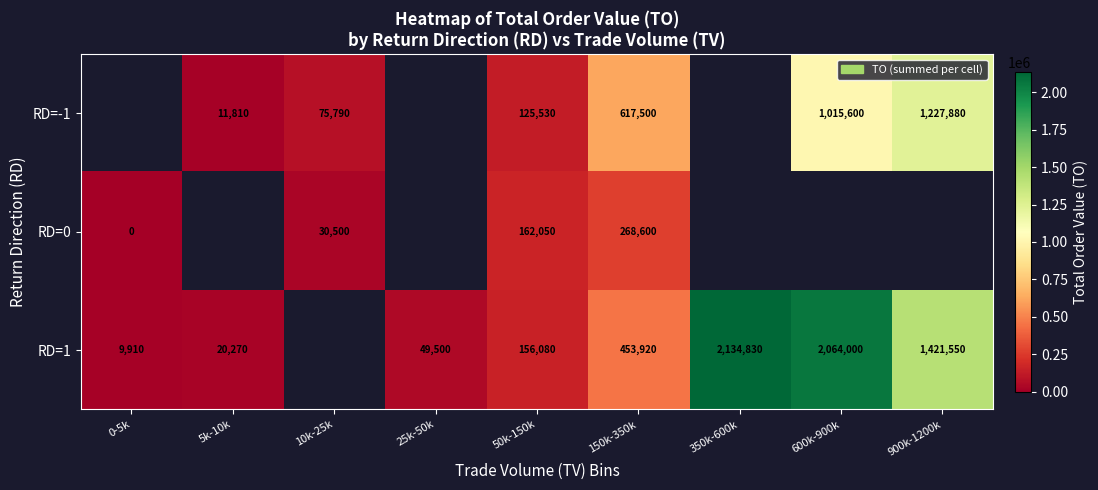

True or false: RD=1 has a value of 2134830 at 350k-600k.

True